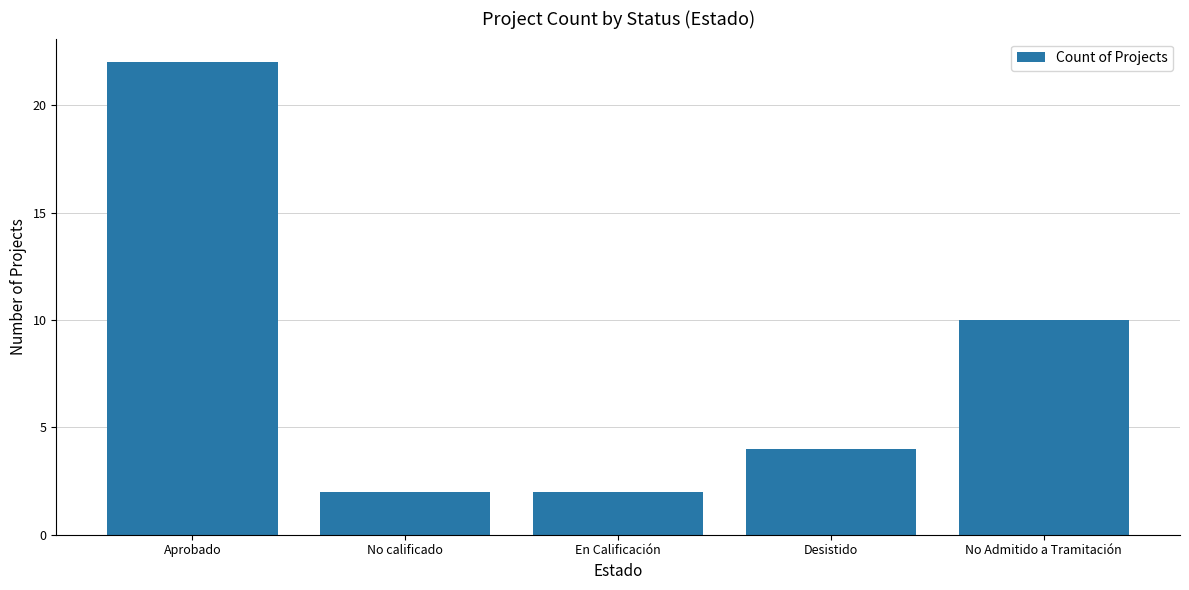

Between En Calificación and Aprobado, which is larger?

Aprobado